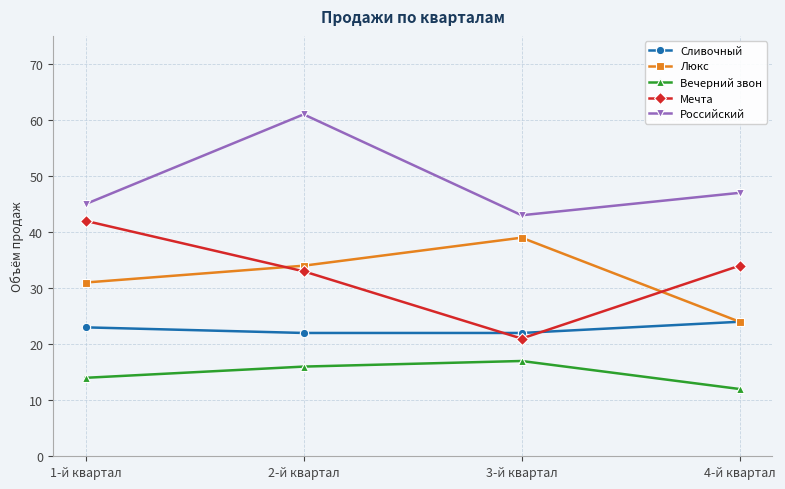

Is the value of Вечерний звон at 2-й квартал greater than the value of Сливочный at 4-й квартал?

No